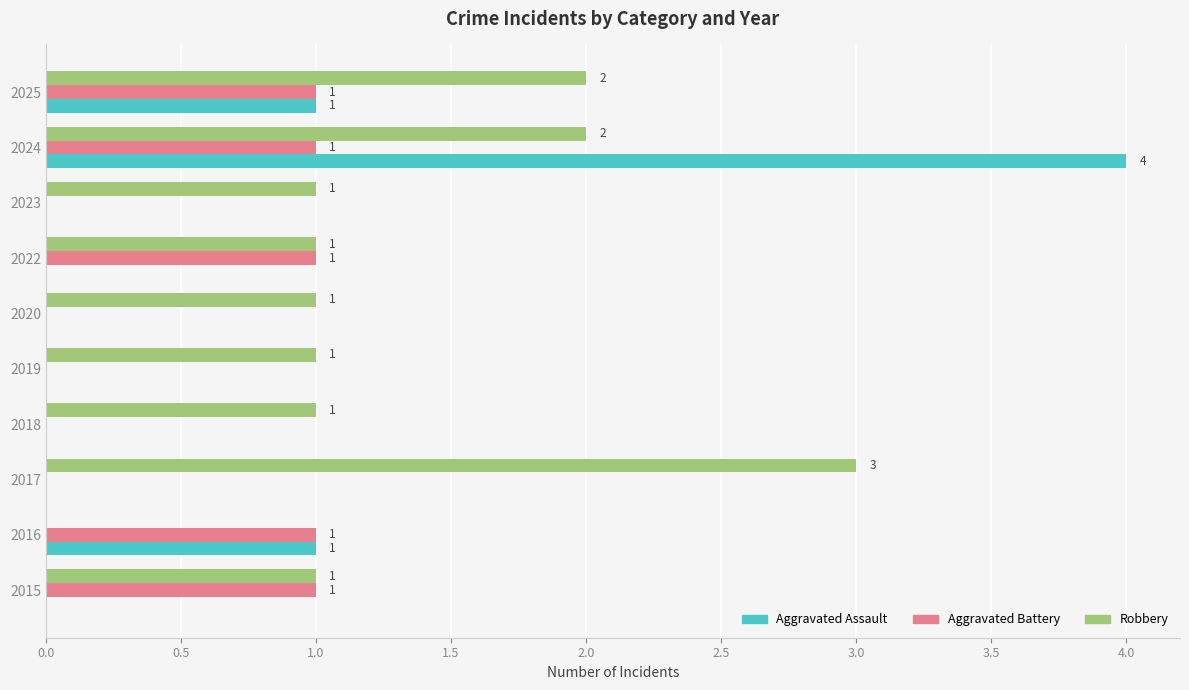

What is the sum of all Robbery values?

13